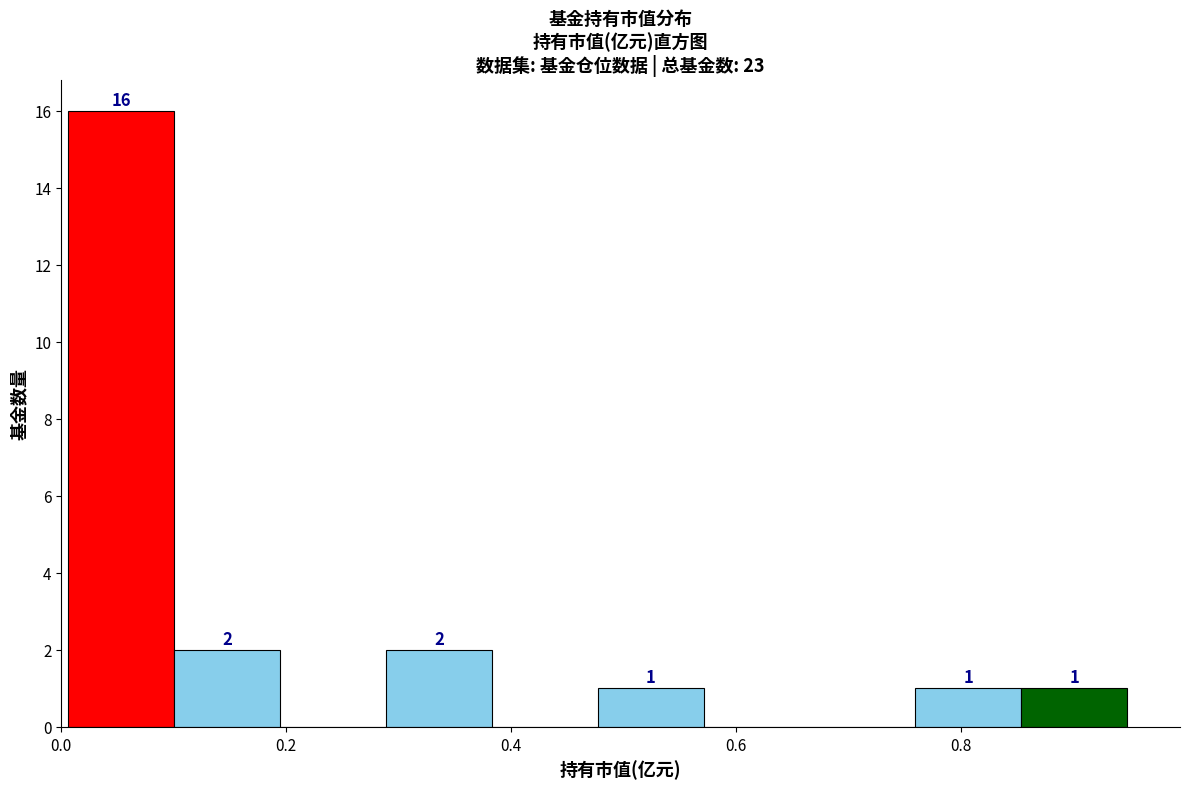

Which range on the x-axis has the tallest bar?

0.00 to 0.10